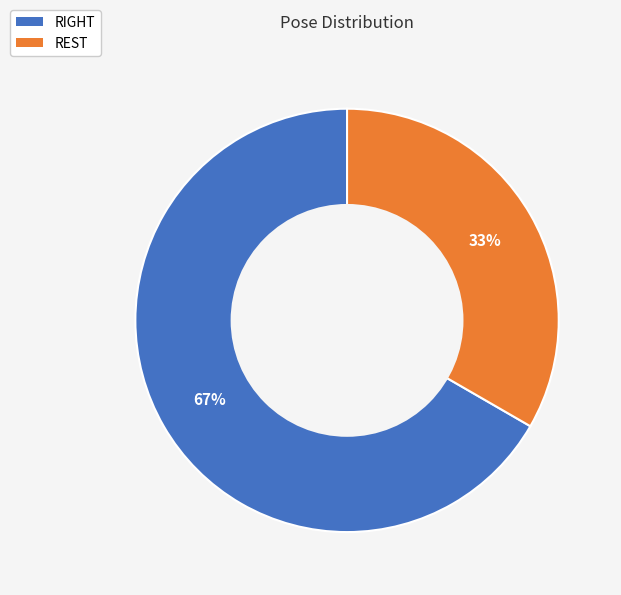

What is the majority slice?

RIGHT